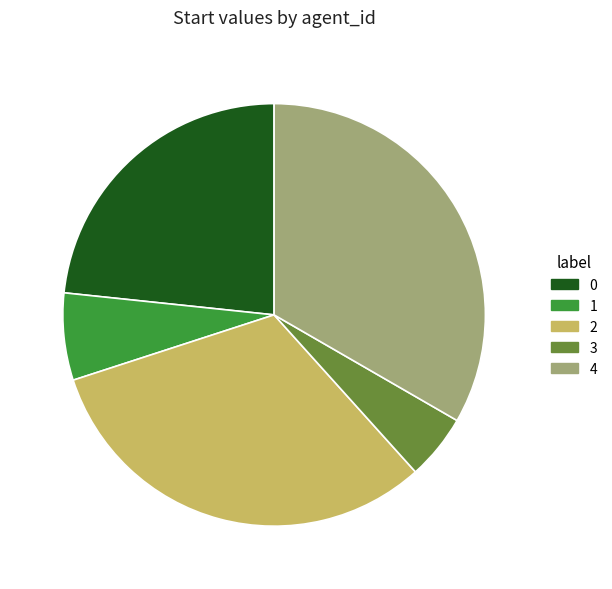

Which category has the smallest portion of the pie?

3